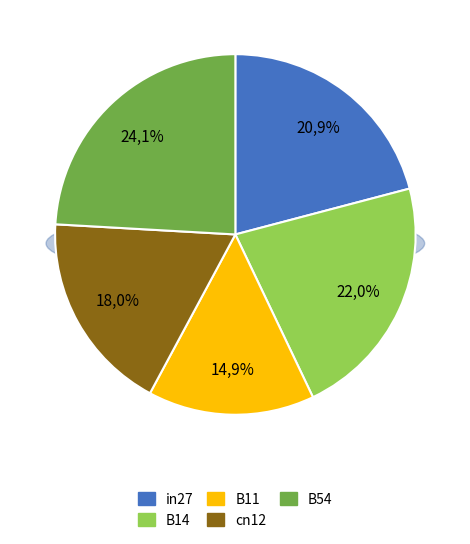

Does cn12 represent more than half of the total?

No